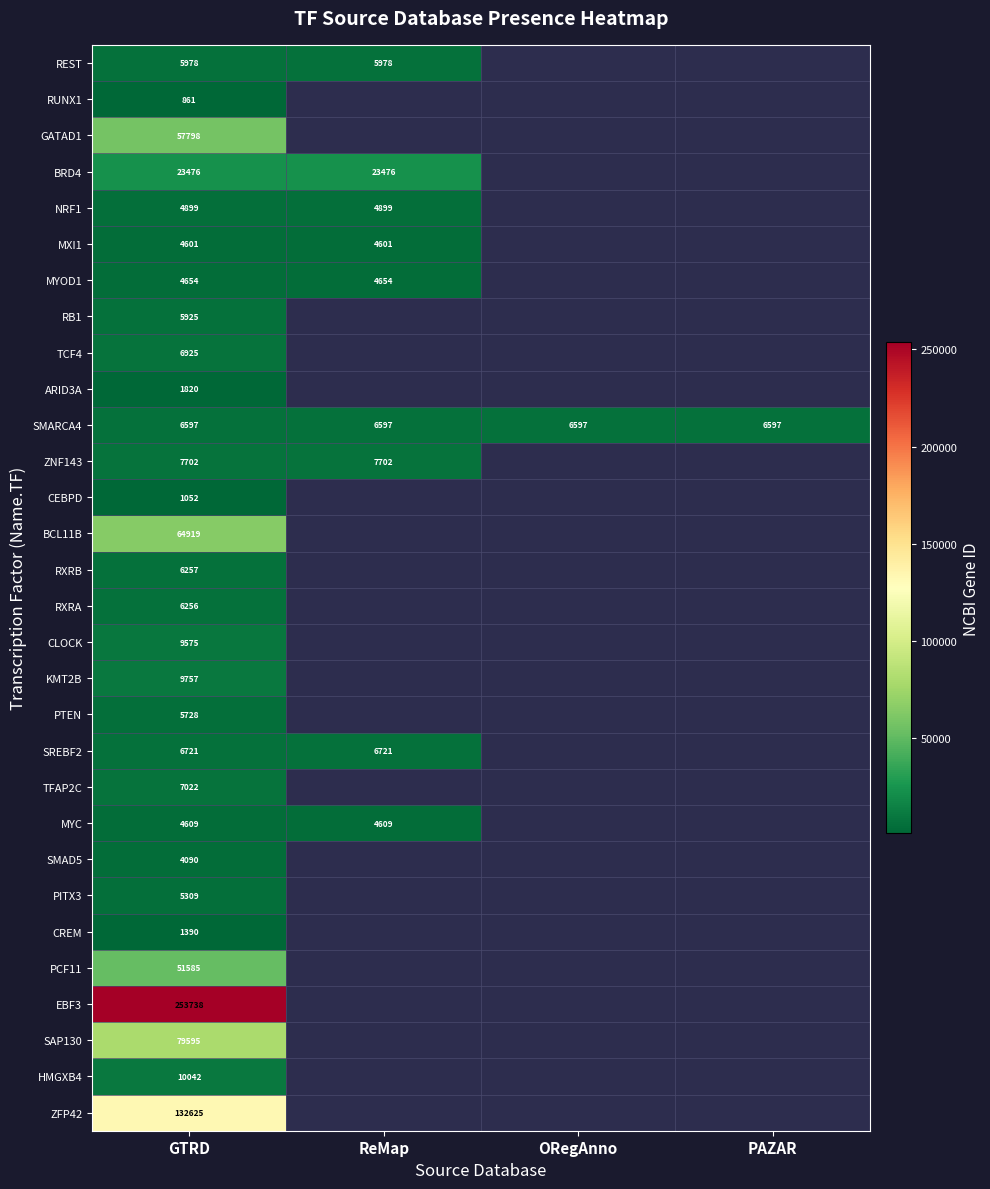

Is the value of CEBPD at GTRD greater than the value of SAP130 at GTRD?

No